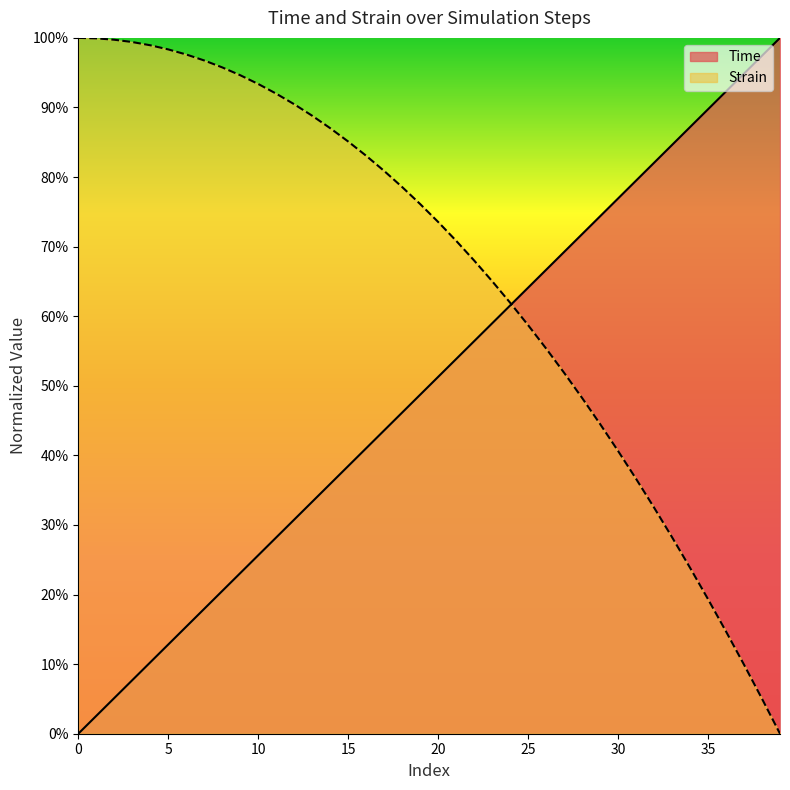

Which has a higher value, 32 or 18?

32